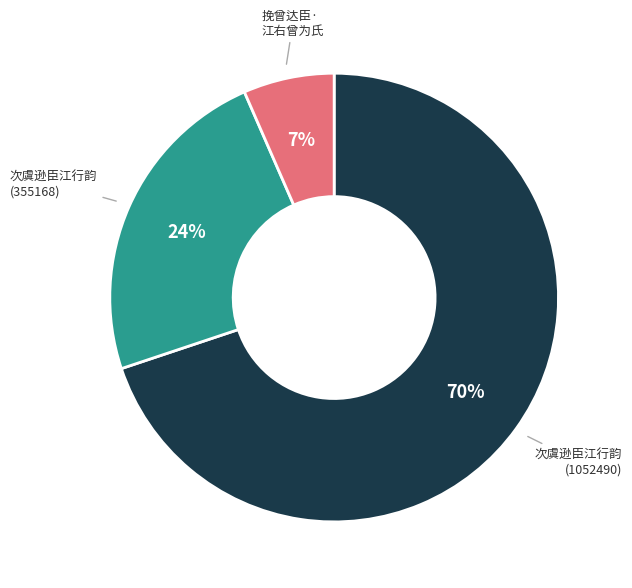

To the nearest percent, what is the average slice percentage?

33%